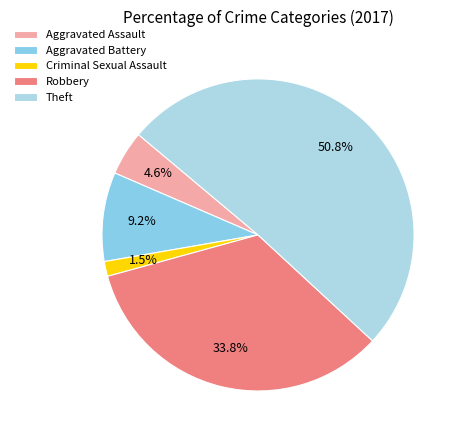

To the nearest percent, what is the combined percentage of Aggravated Battery and Theft?

60%